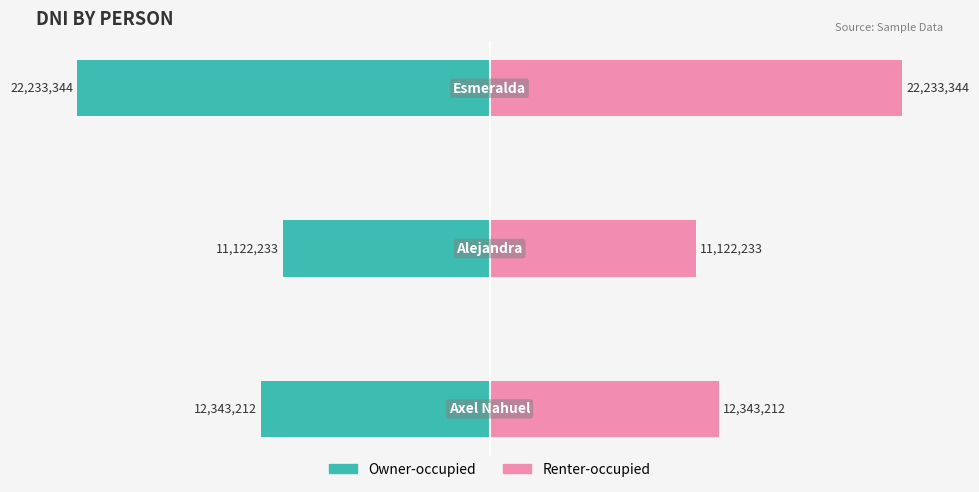

At how many categories does at least one series exceed -17976247?

3